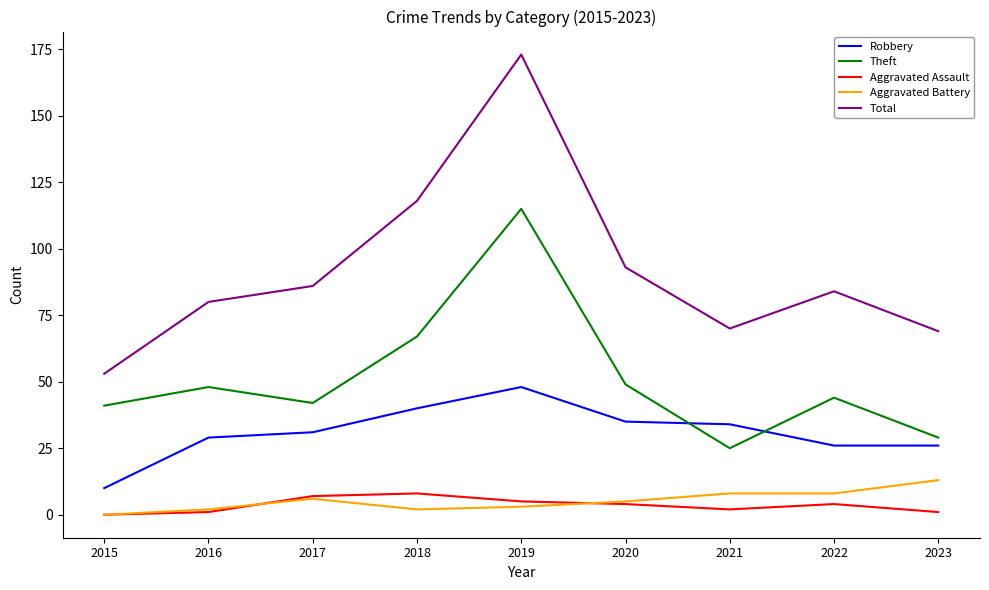

Which series has the largest range (max minus min)?

Total